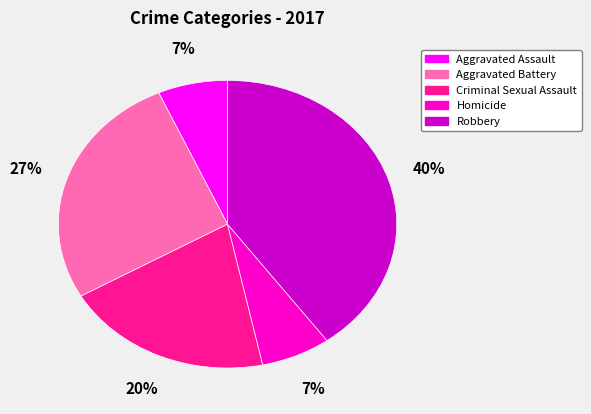

Count the number of slices in the pie.

5